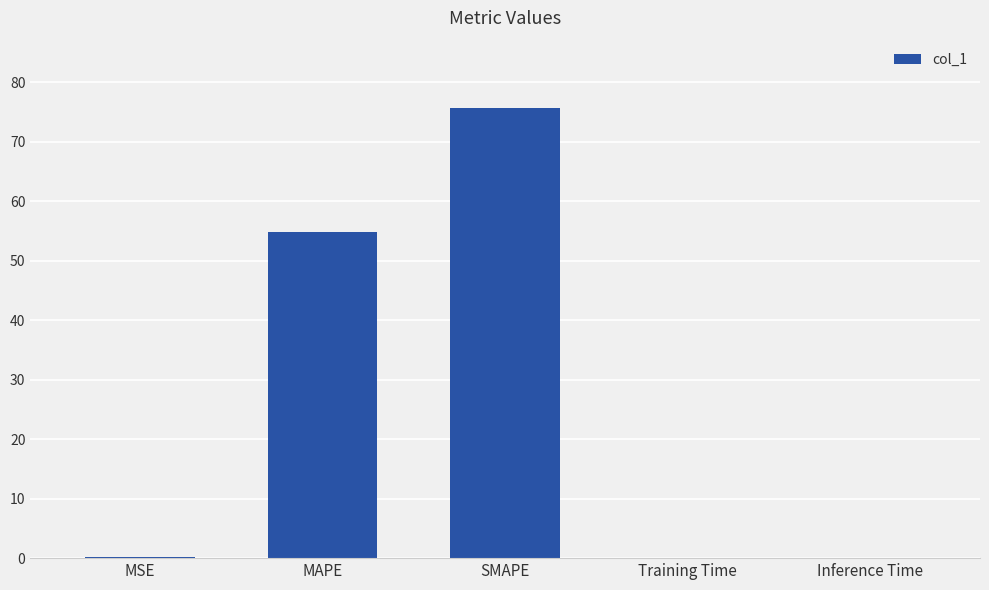

What is the greatest value displayed?

75.6